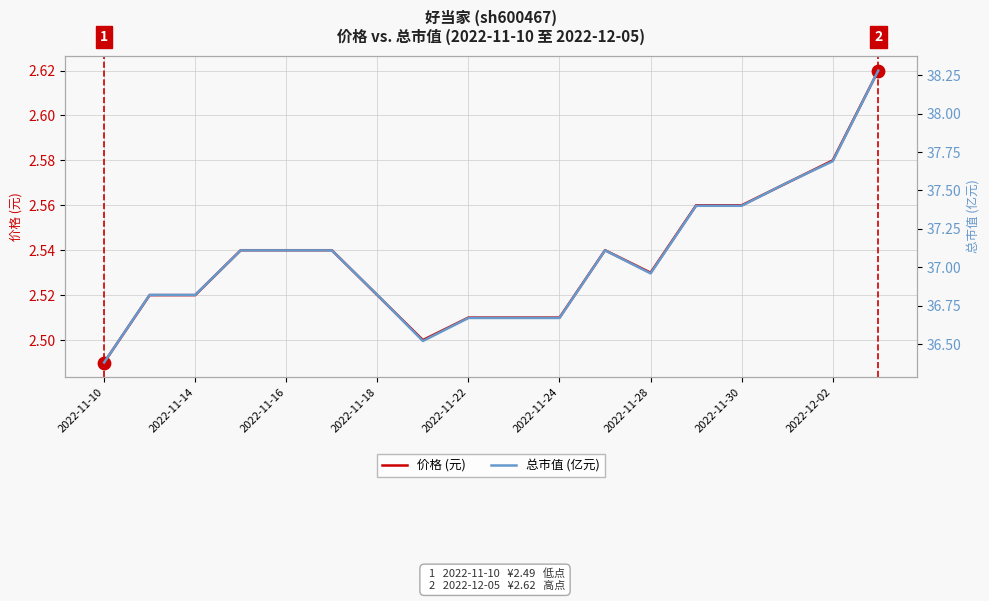

At how many categories does at least one series exceed 35?

18